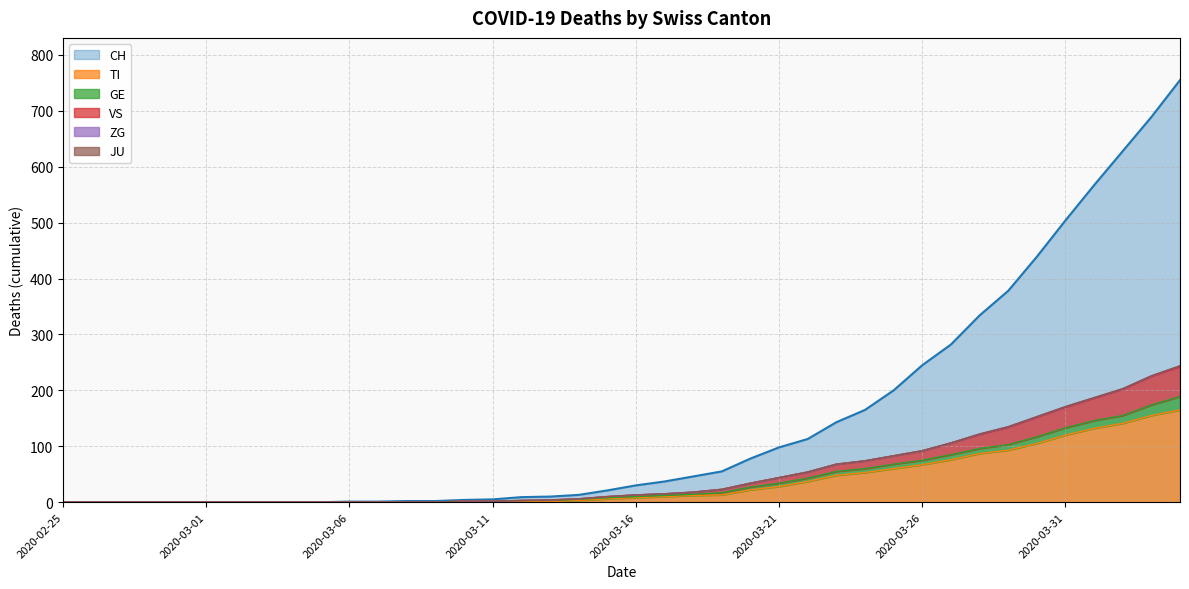

The TI series shows 21 at 2020-03-30. True or false?

False